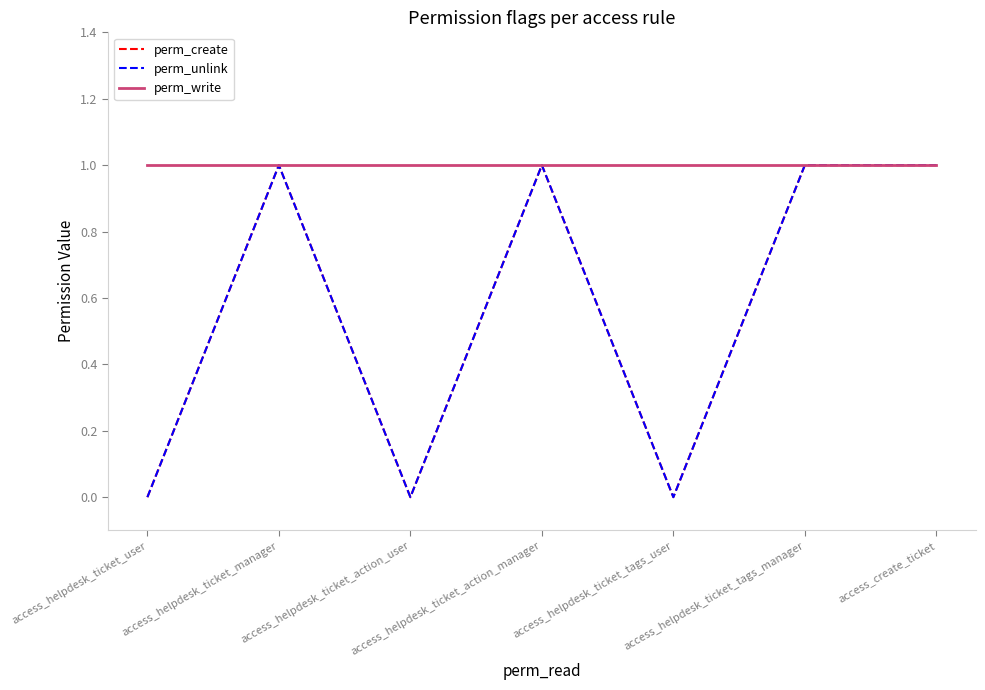

What is the label of the 6th point from the right?

access_helpdesk_ticket_manager